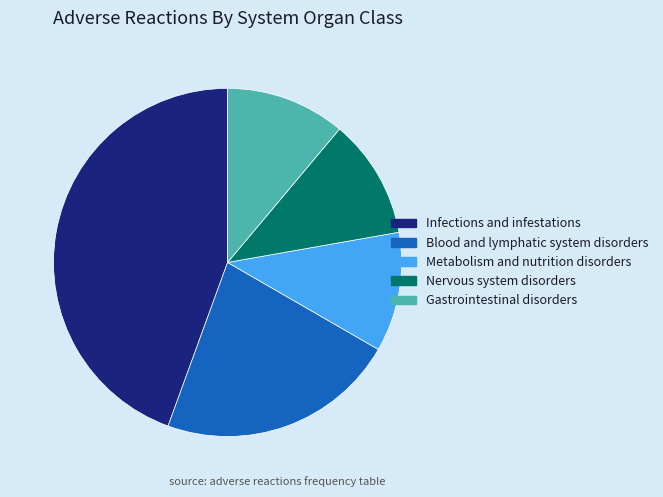

Is there a majority slice in this chart?

No